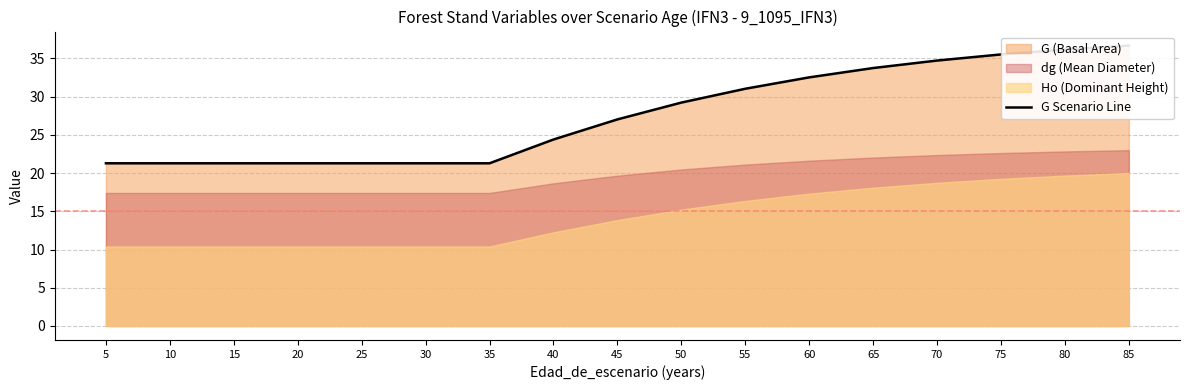

What is the greatest value displayed?

36.7